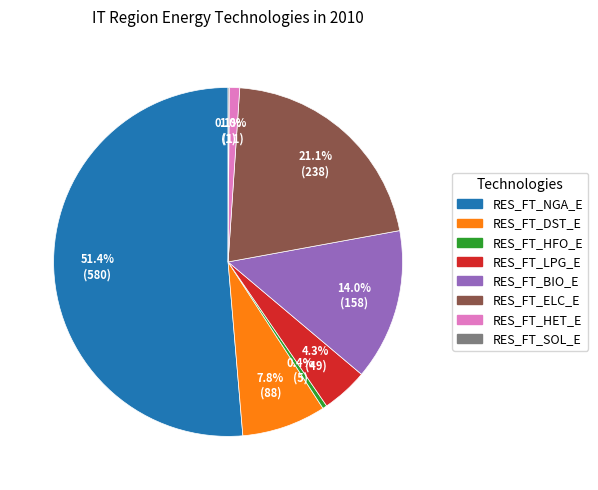

True or false: RES_FT_HFO_E accounts for 0% of the total.

True